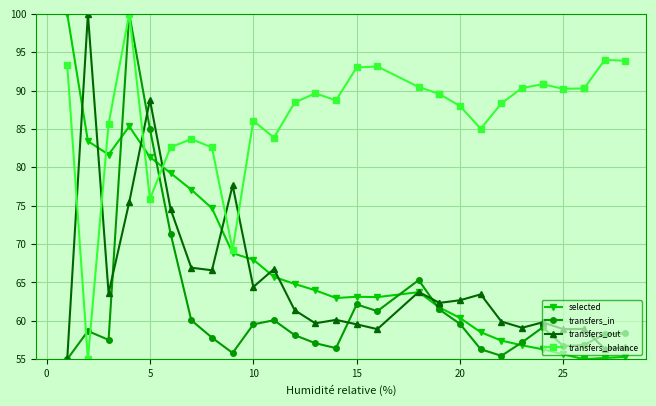

Is this an area chart (filled region under the line)?

No